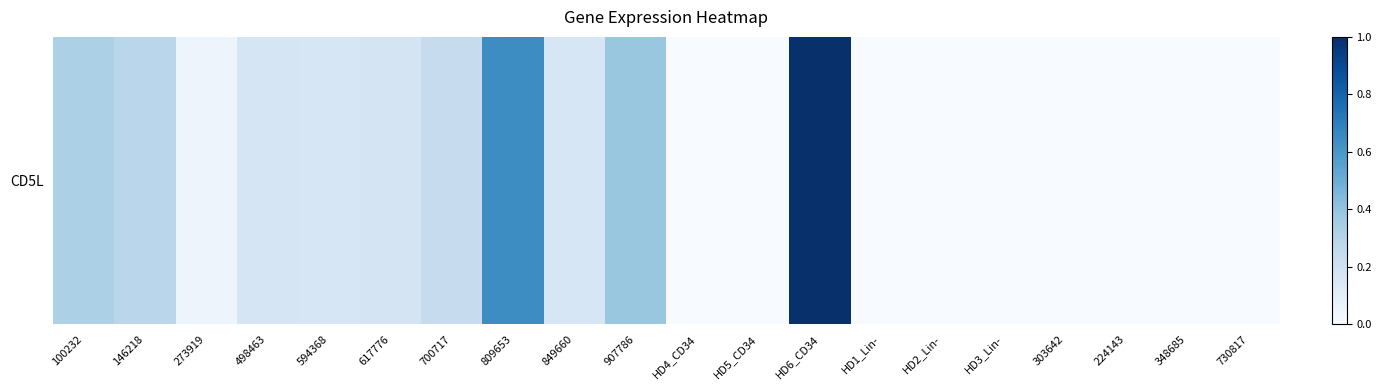

Reading left to right, list all the values displayed in this chart.

0.3	0.3	0.0	0.2	0.2	0.2	0.2	0.6	0.2	0.4	0.0	0.0	1.0	0.0	0.0	0.0	0.0	0.0	0.0	0.0